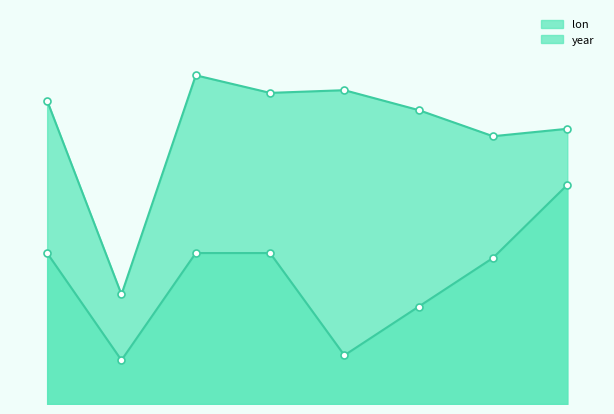

What is the difference between the second highest and second lowest values in the lon series?

21.0